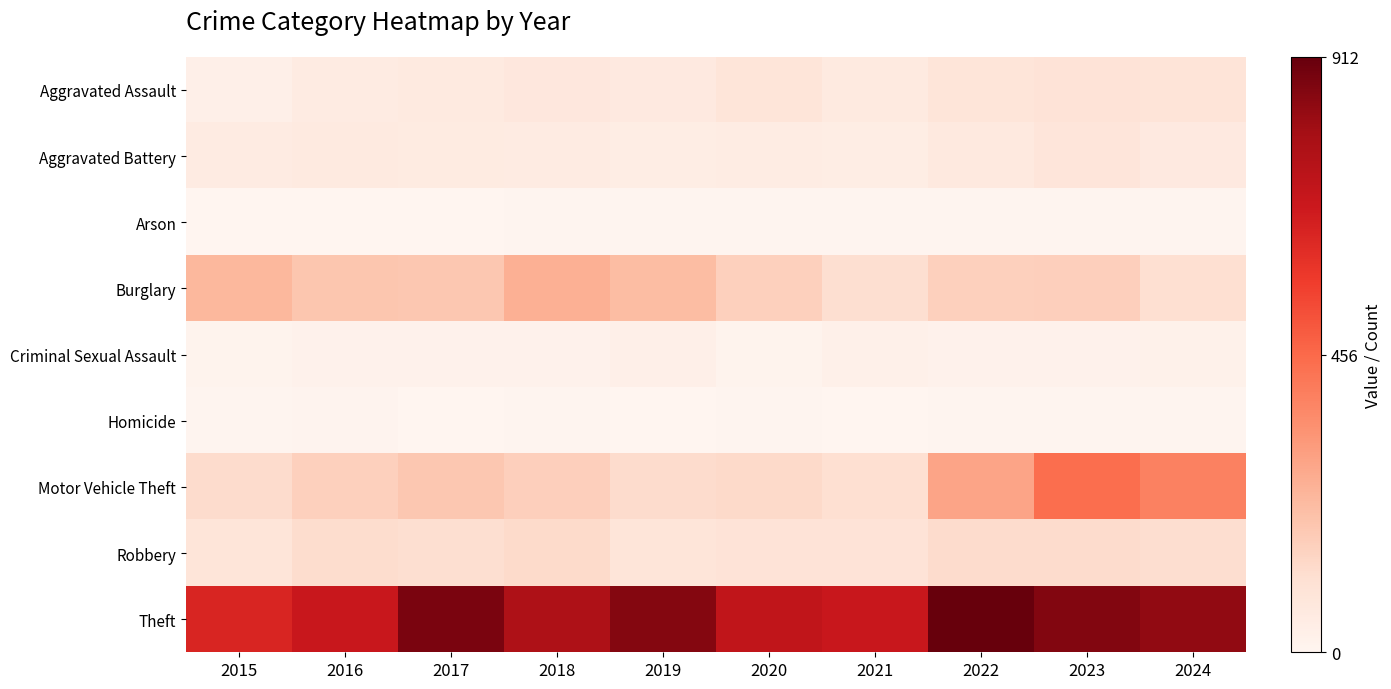

Reading left to right, transcribe all the data shown in this chart.

Aggravated Assault: 2015=31	2016=50	2017=59	2018=72	2019=61	2020=87	2021=58	2022=89	2023=93	2024=91
Aggravated Battery: 2015=50	2016=60	2017=54	2018=52	2019=45	2020=48	2021=43	2022=66	2023=83	2024=64
Arson: 2015=3	2016=3	2017=1	2018=6	2019=5	2020=4	2021=6	2022=7	2023=6	2024=5
Burglary: 2015=236	2016=194	2017=192	2018=257	2019=221	2020=163	2021=117	2022=163	2023=167	2024=112
Criminal Sexual Assault: 2015=13	2016=20	2017=19	2018=20	2019=29	2020=12	2021=25	2022=18	2023=20	2024=24
Homicide: 2015=4	2016=8	2017=2	2018=5	2019=3	2020=6	2021=2	2022=6	2023=4	2024=4
Motor Vehicle Theft: 2015=125	2016=163	2017=191	2018=164	2019=125	2020=134	2021=113	2022=291	2023=444	2024=389
Robbery: 2015=87	2016=123	2017=115	2018=130	2019=89	2020=94	2021=95	2022=125	2023=125	2024=119
Theft: 2015=641	2016=689	2017=873	2018=767	2019=855	2020=713	2021=691	2022=912	2023=861	2024=831